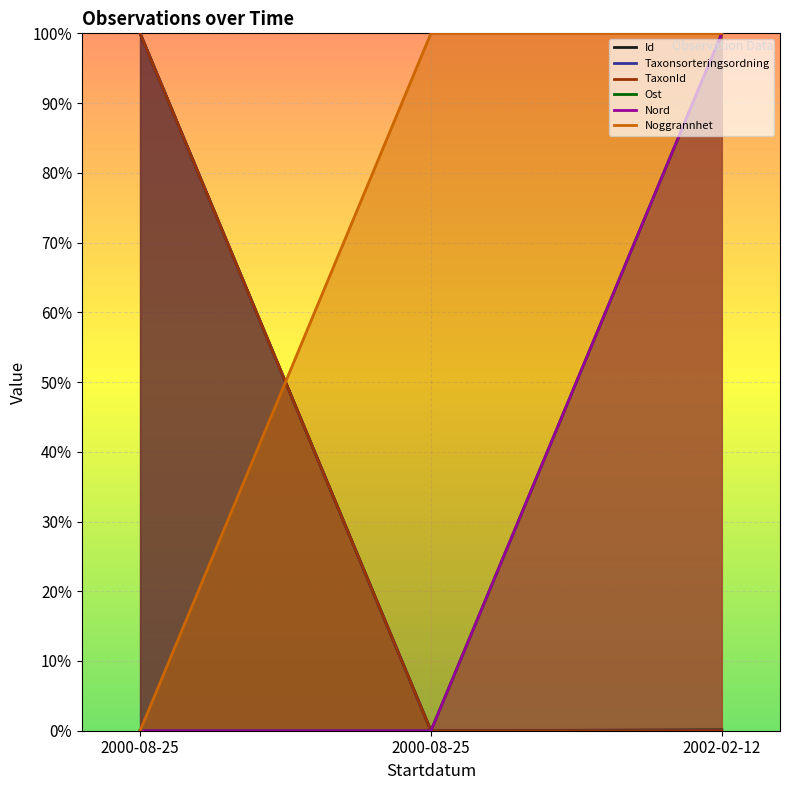

True or false: Id has a value of -55.2 at 2000-08-25.

False